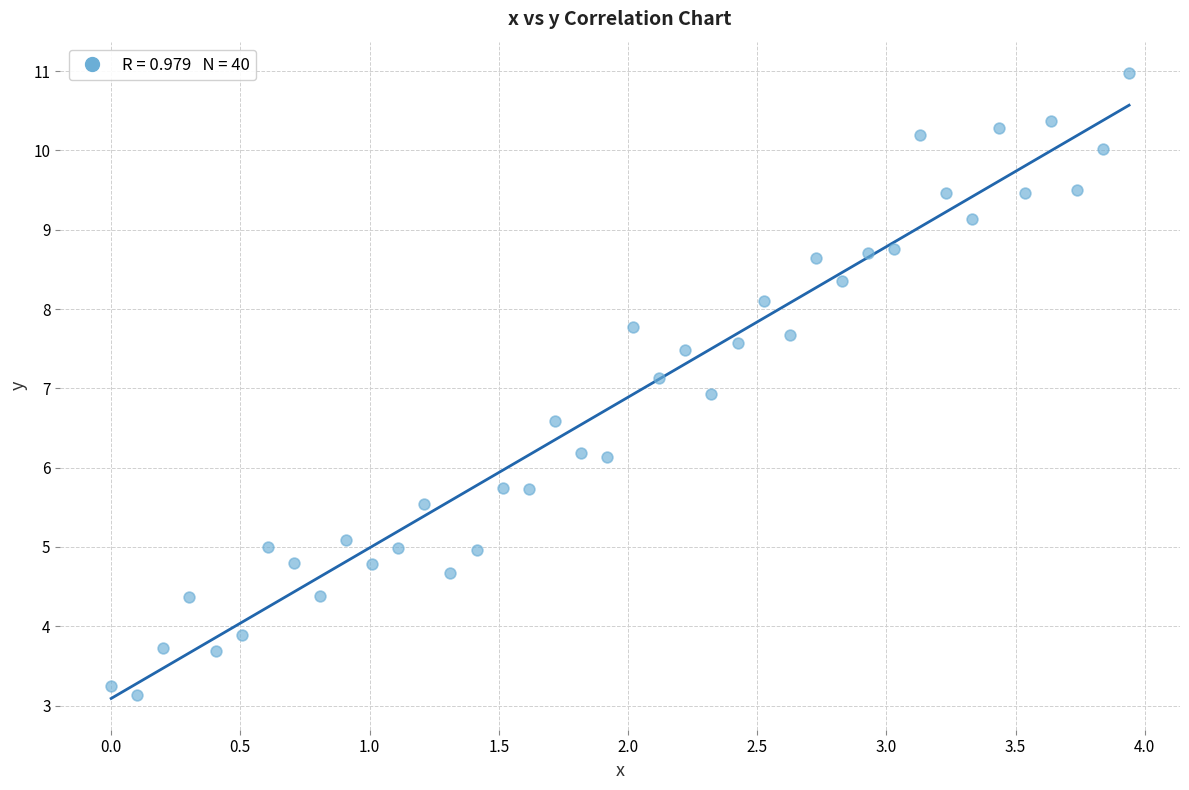

What is the range of Y values (max minus min)?

7.8